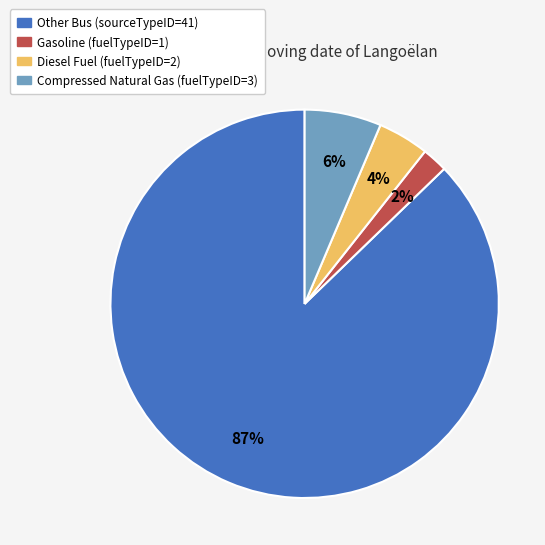

Is the sum of Compressed Natural Gas (fuelTypeID=3) and Gasoline (fuelTypeID=1) greater than half?

No